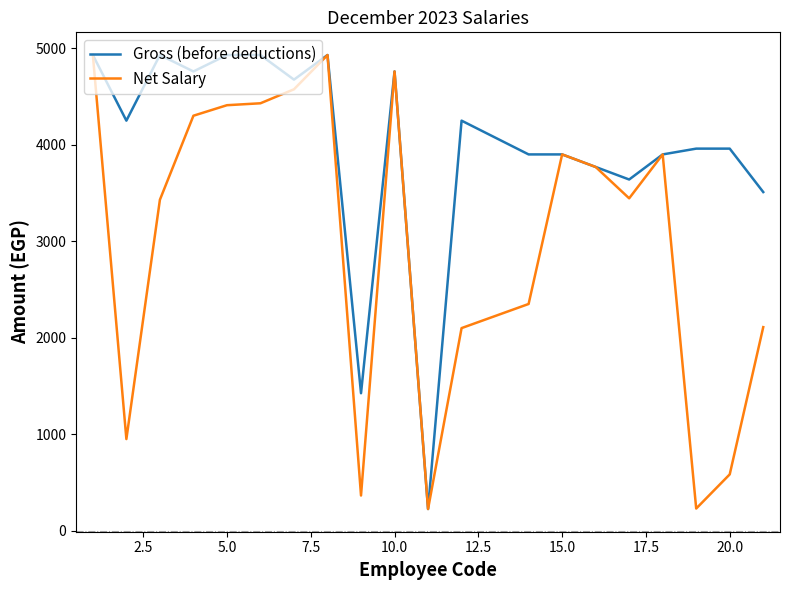

What are all the series names shown in the legend?

Gross (before deductions), Net Salary